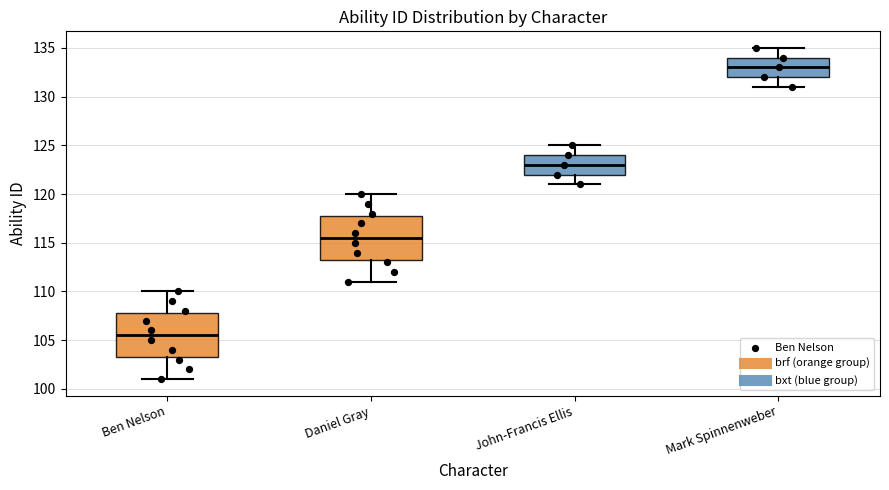

Reading left to right, transcribe this box plot: for each box, give where its median line is, the range the box spans, and where its two whiskers end, as read against the y-axis. The values are not printed on the chart, so give them approximately, as read against the axis.

Ben Nelson: median 105.5, box 103.5 to 108.0, whiskers 101.0 to 110.0
Daniel Gray: median 115.5, box 113.5 to 118.0, whiskers 111.0 to 120.0
John-Francis Ellis: median 123.0, box 122.0 to 124.0, whiskers 121.0 to 125.0
Mark Spinnenweber: median 133.0, box 132.0 to 134.0, whiskers 131.0 to 135.0